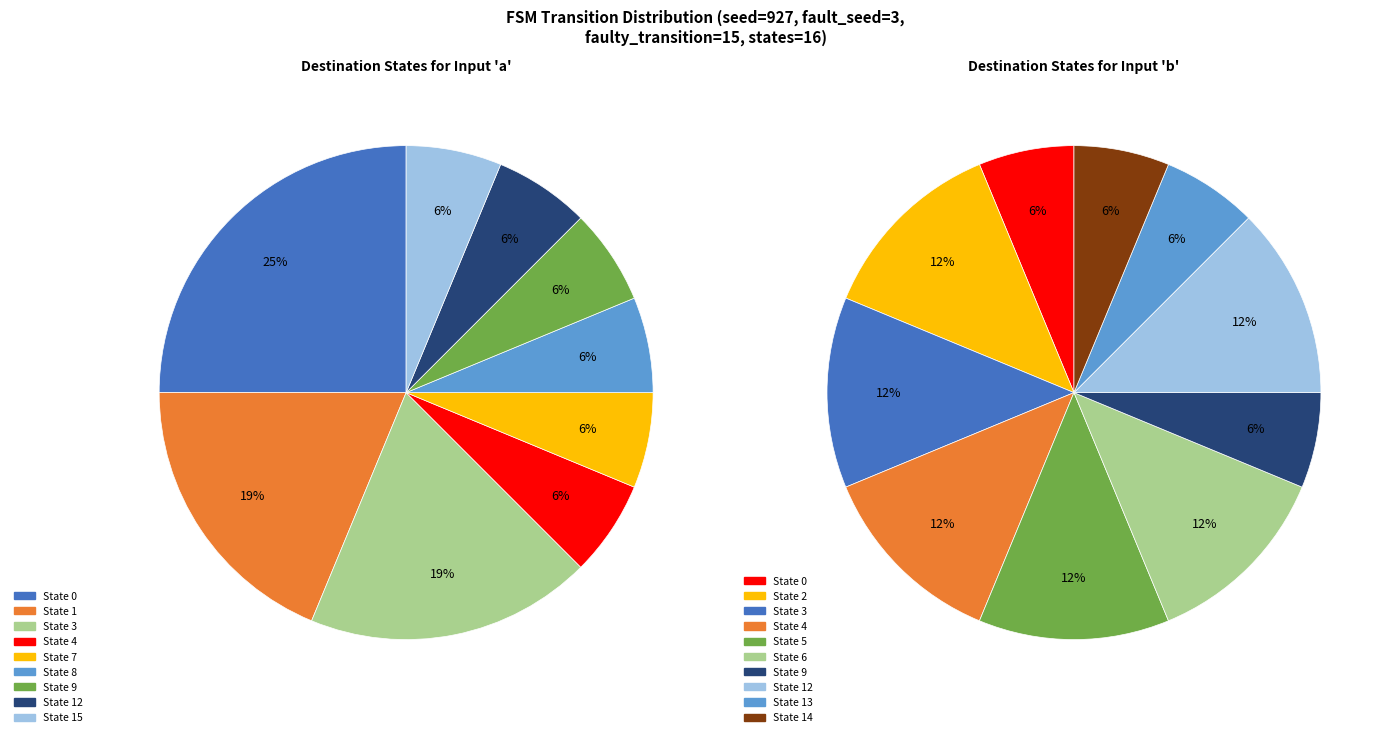

What percentage is the source_state_15_a slice, to the nearest percent?

6%